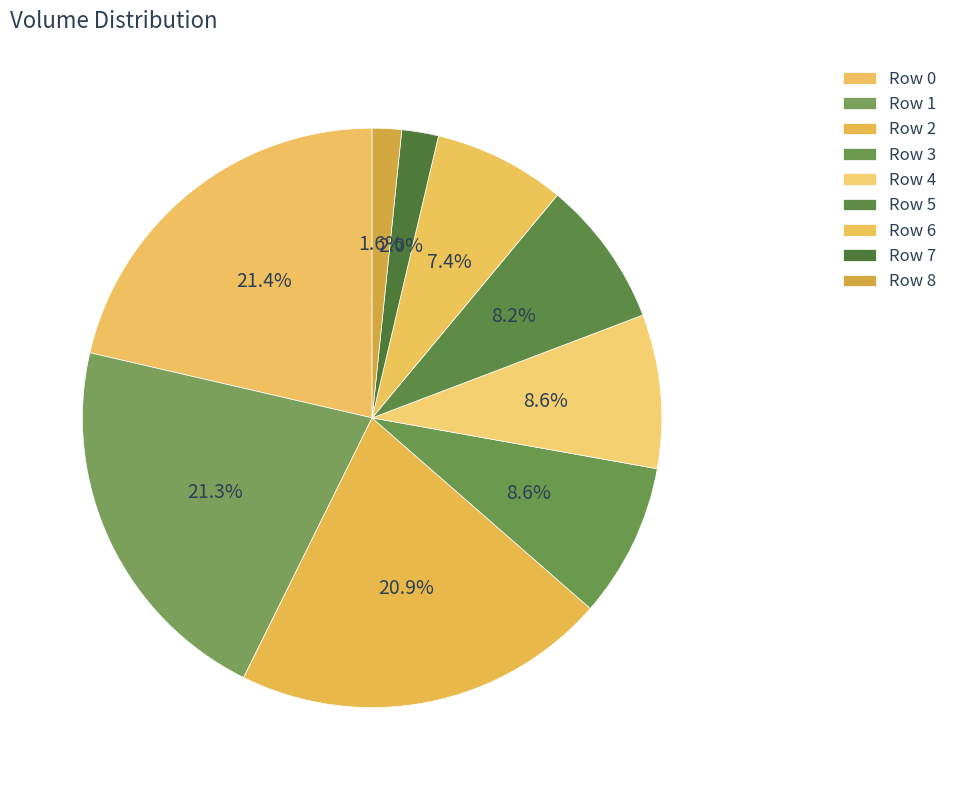

To the nearest percent, what portion does Row 7 represent?

2%